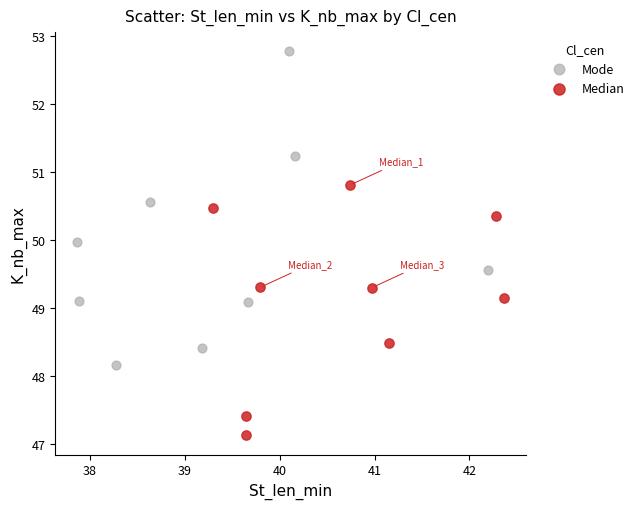

Which series has the widest spread of Y values?

Mode